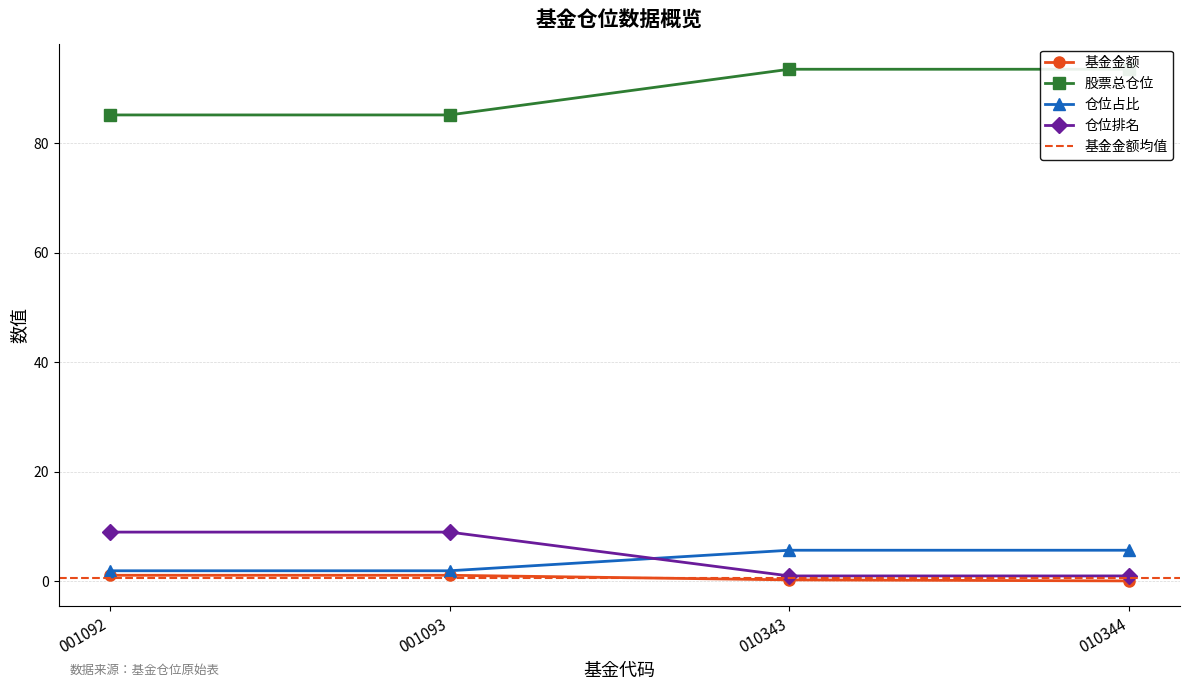

The 仓位排名 series shows 5.0 at 001093. True or false?

False